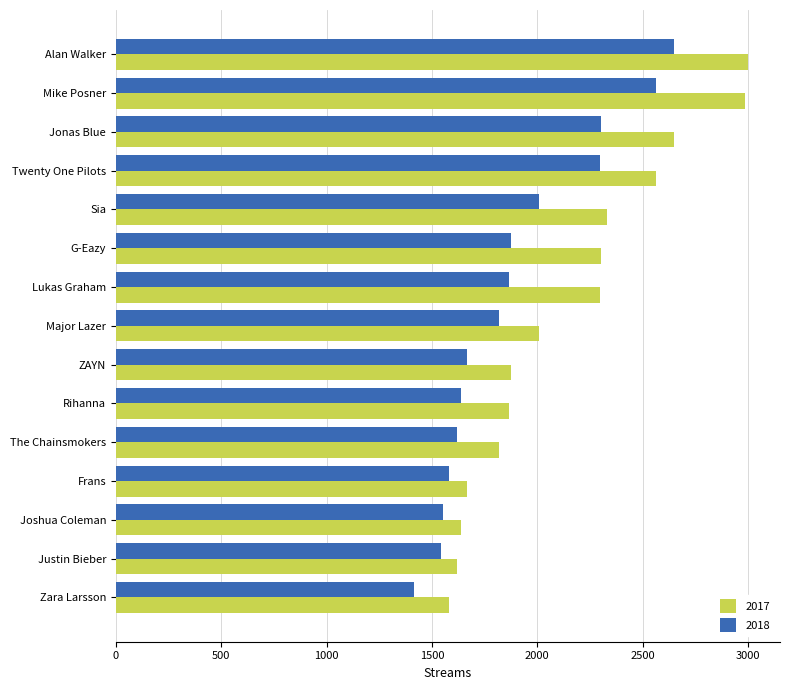

What is the total value across all series at Sia?

4338